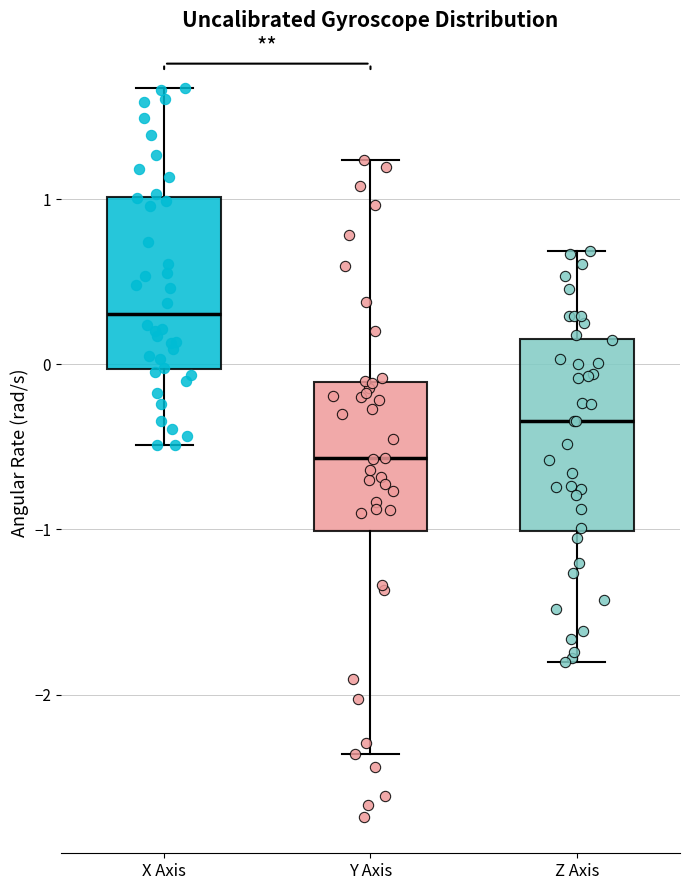

Which box's median line is the lowest?

Y Axis